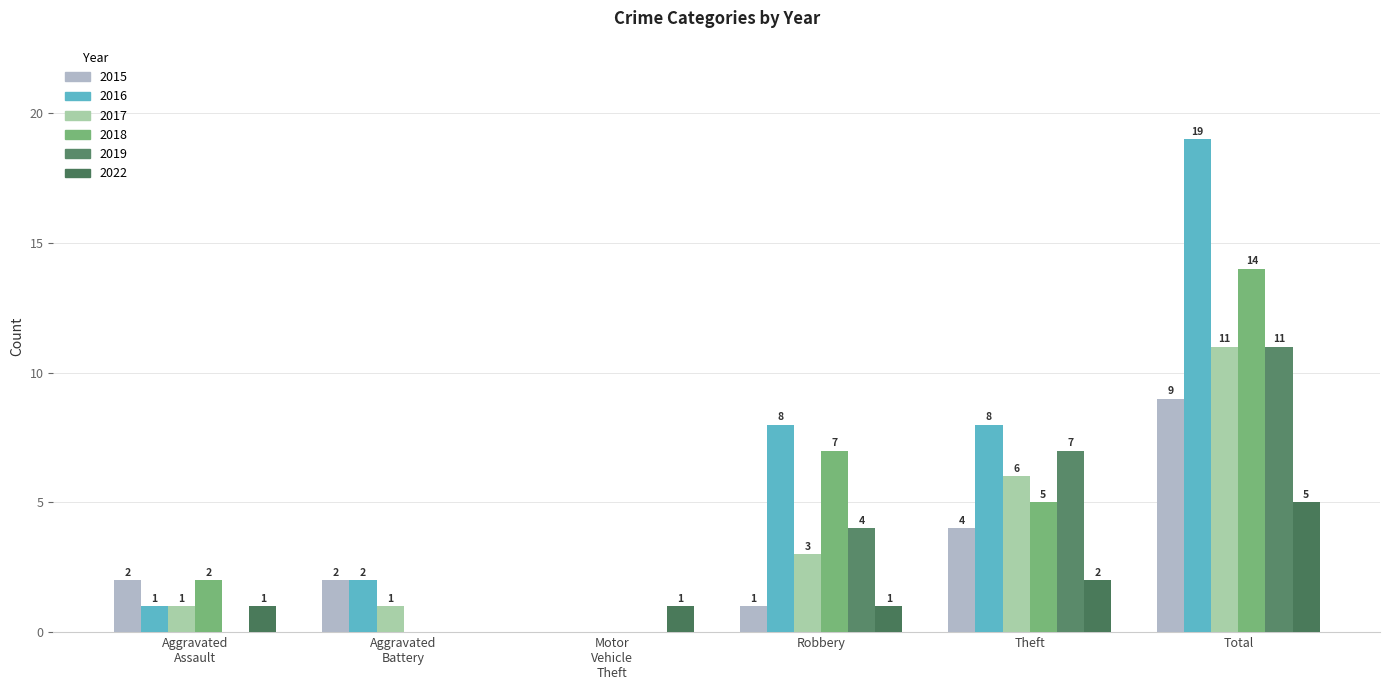

Where is 2017 nearest to the value 5?

Theft